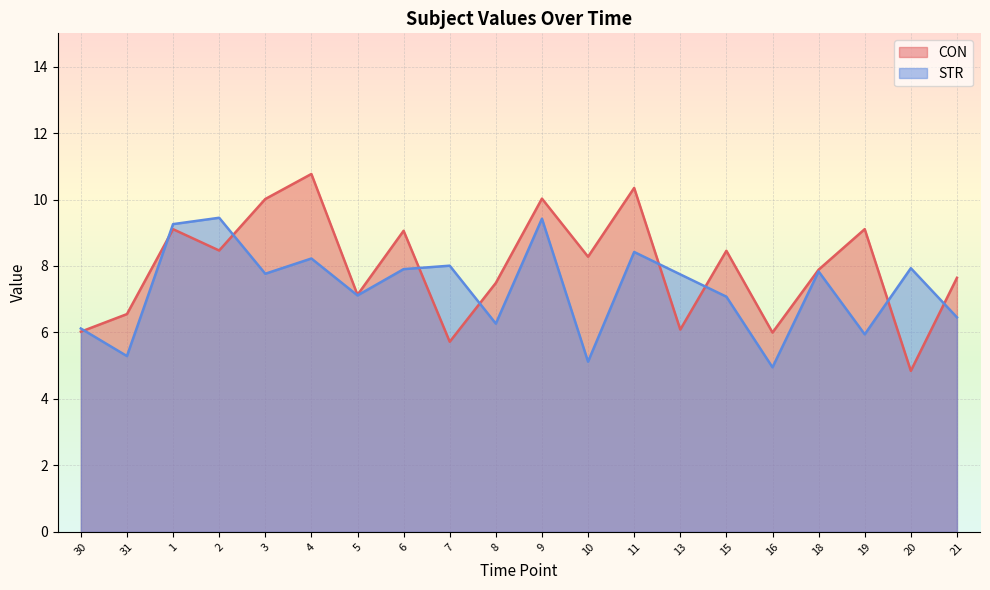

True or false: STR has more than 1 points higher than both neighbors.

True